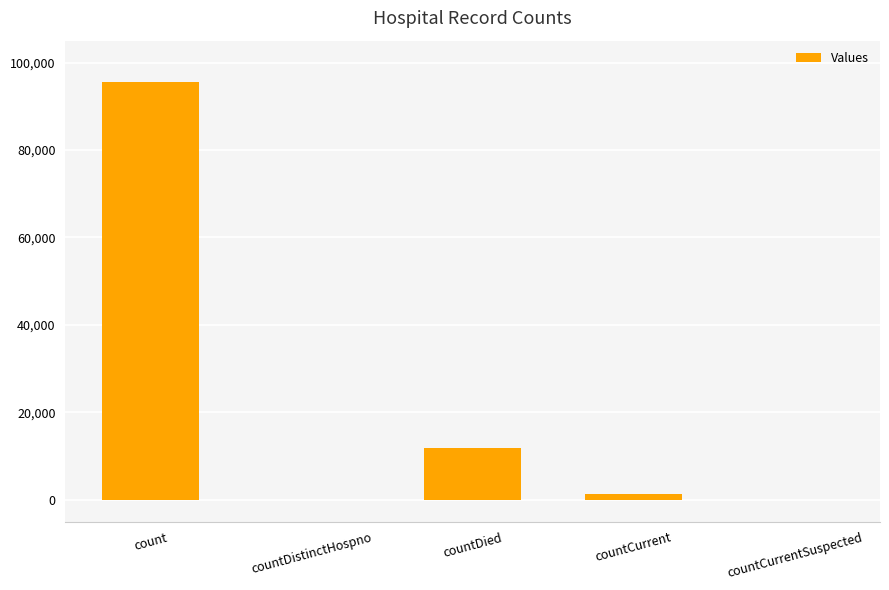

What is the sum of all values?

108789